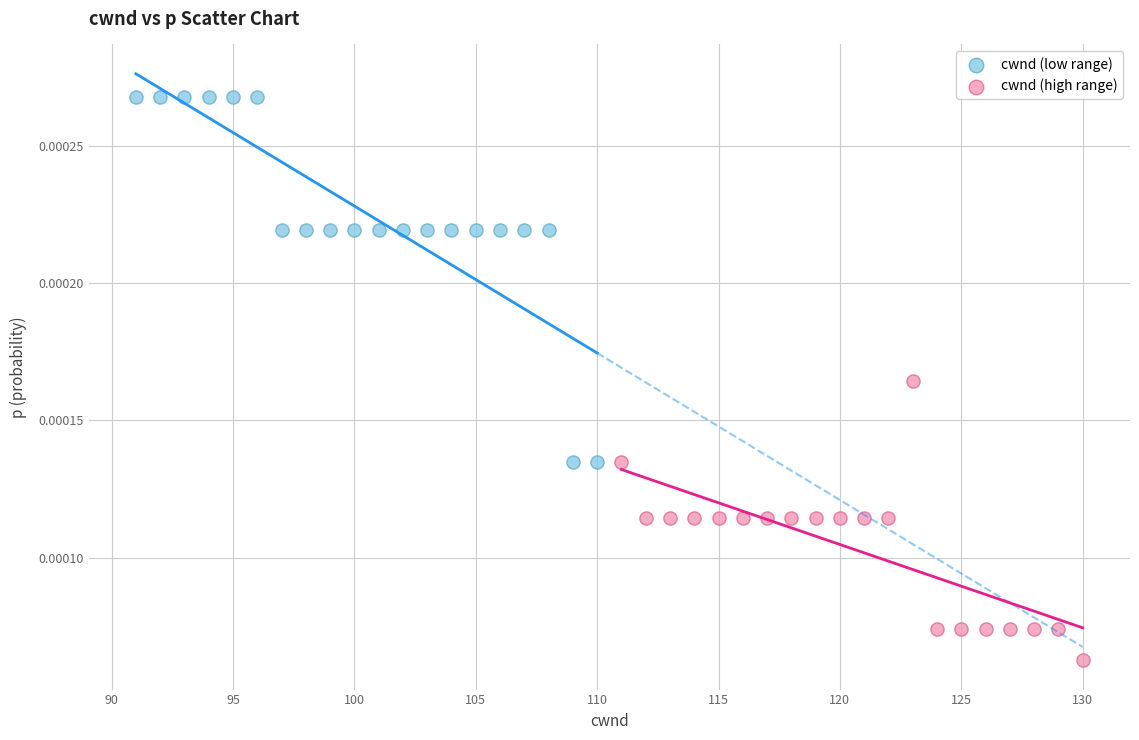

What are all the series names shown in the legend?

cwnd (low range), cwnd (high range)